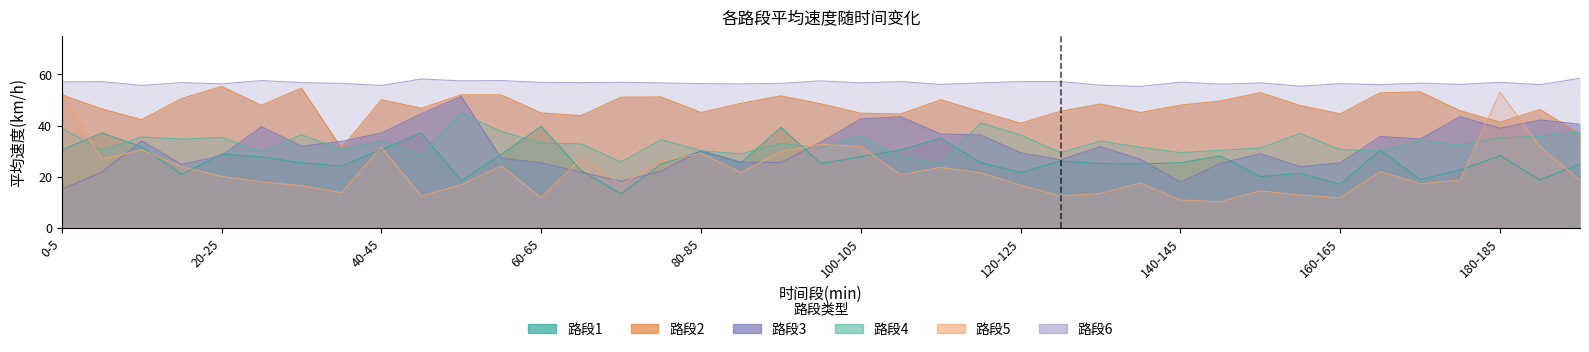

Does the chart display data point markers on the line(s)?

No